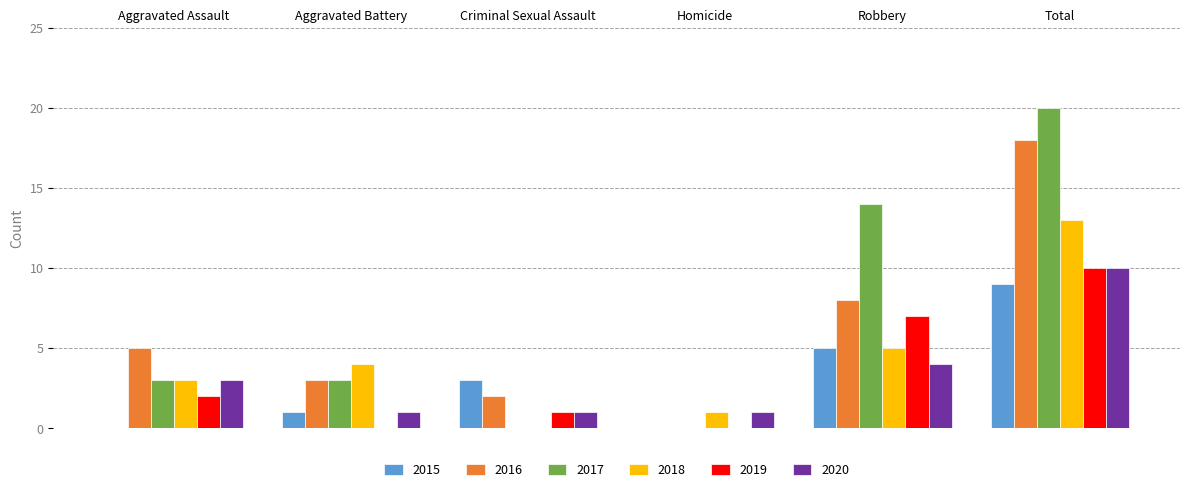

Which series has the largest range (max minus min)?

2017